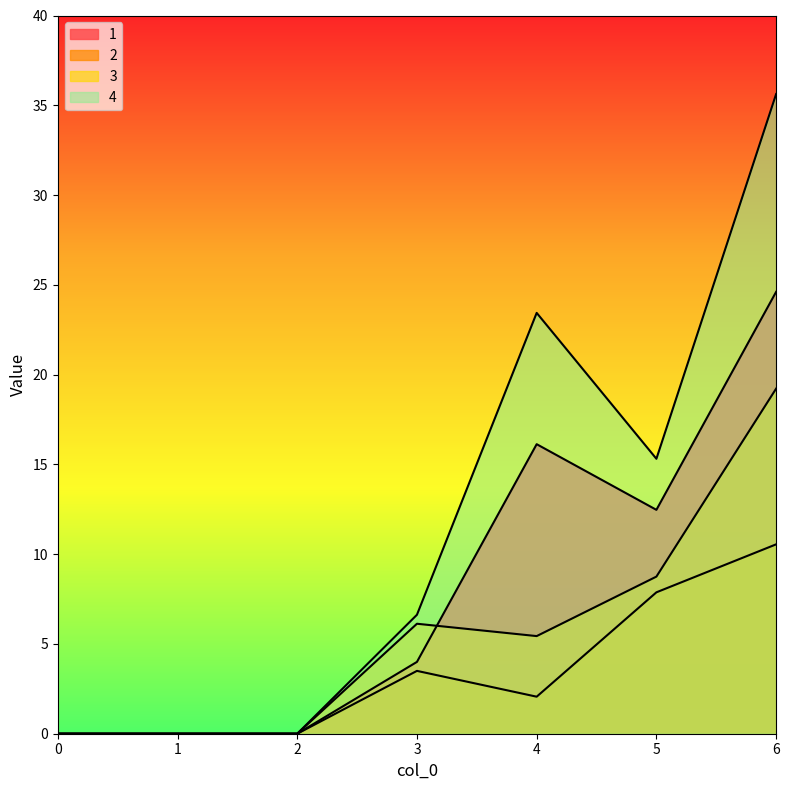

How many lines are shown in the chart?

4